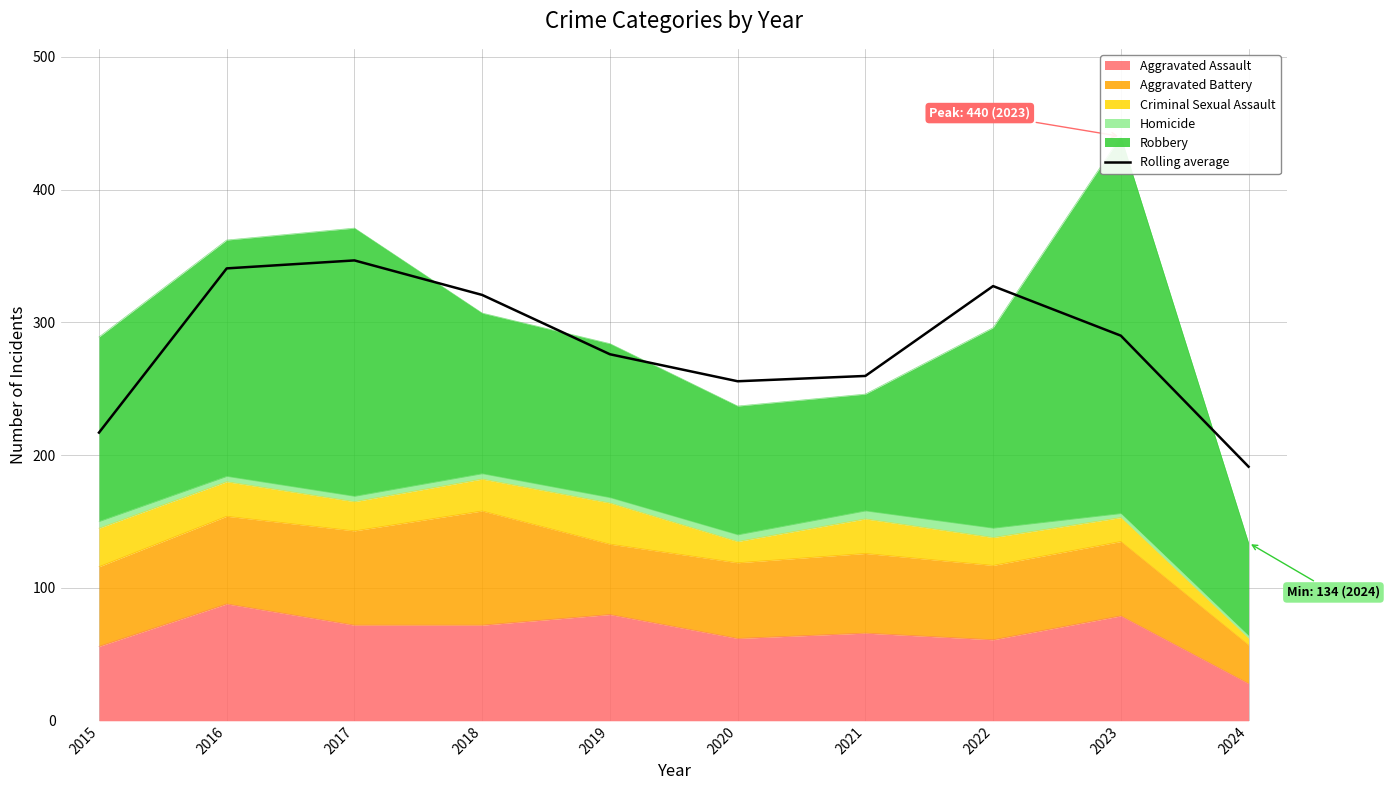

How many lines are shown in the chart?

1